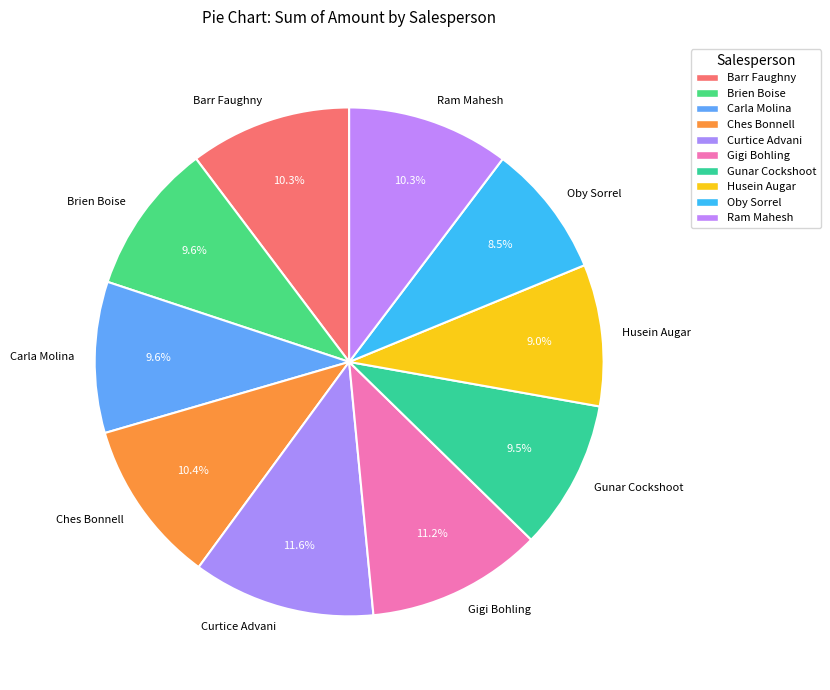

What is the smallest slice in the pie chart?

Oby Sorrel